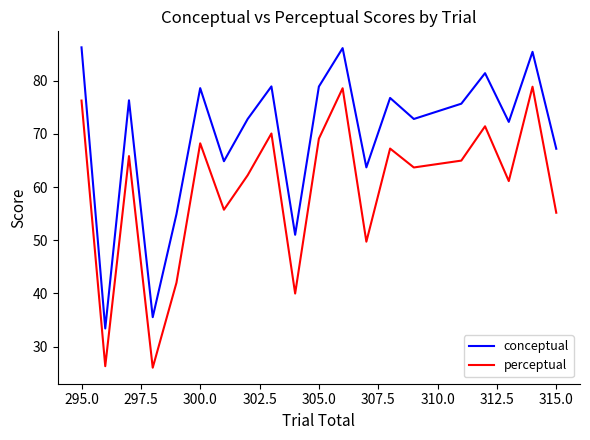

True or false: perceptual and conceptual cross at least once.

False